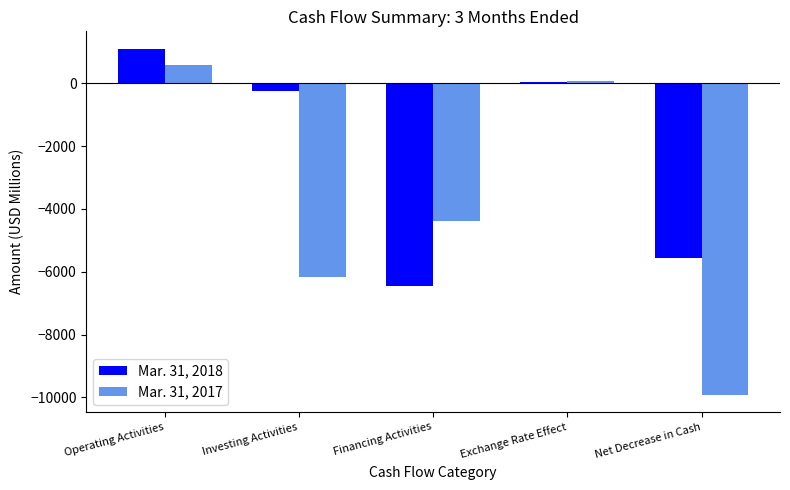

Which category has the highest value in the Mar. 31, 2017 series?

Operating Activities